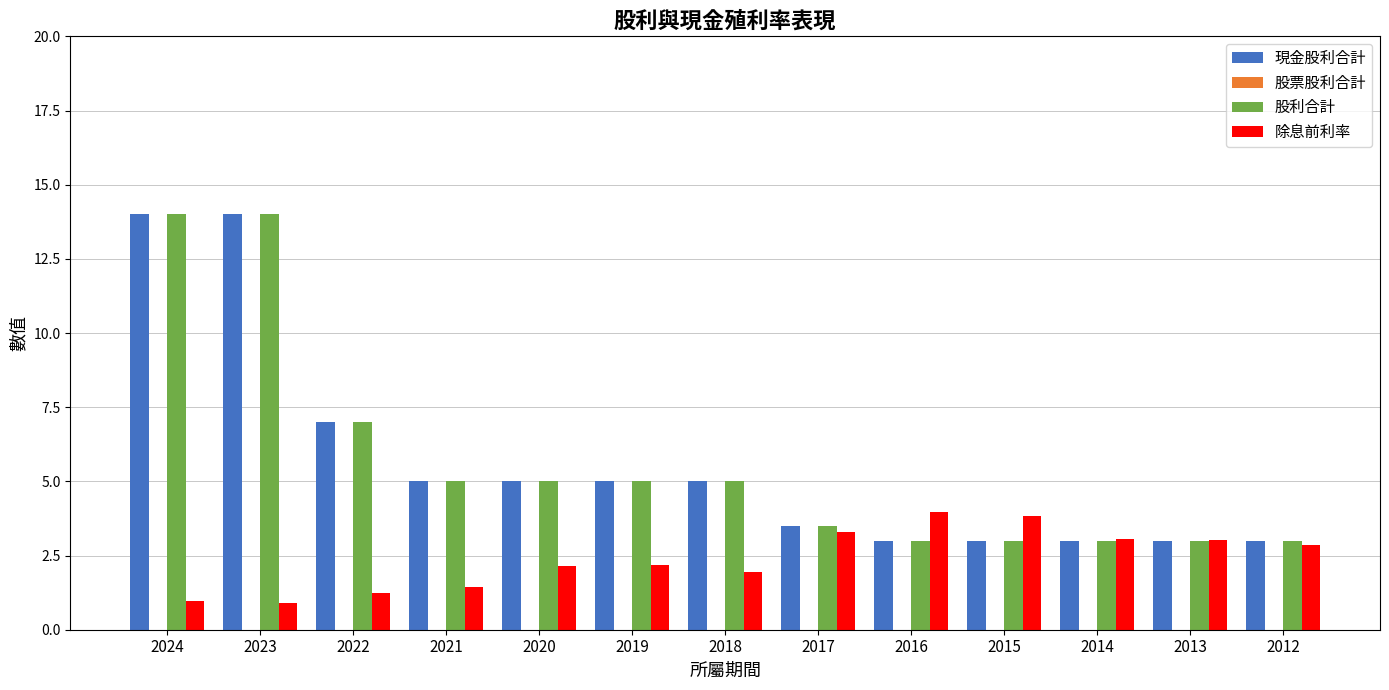

At how many categories does at least one series exceed 6?

3